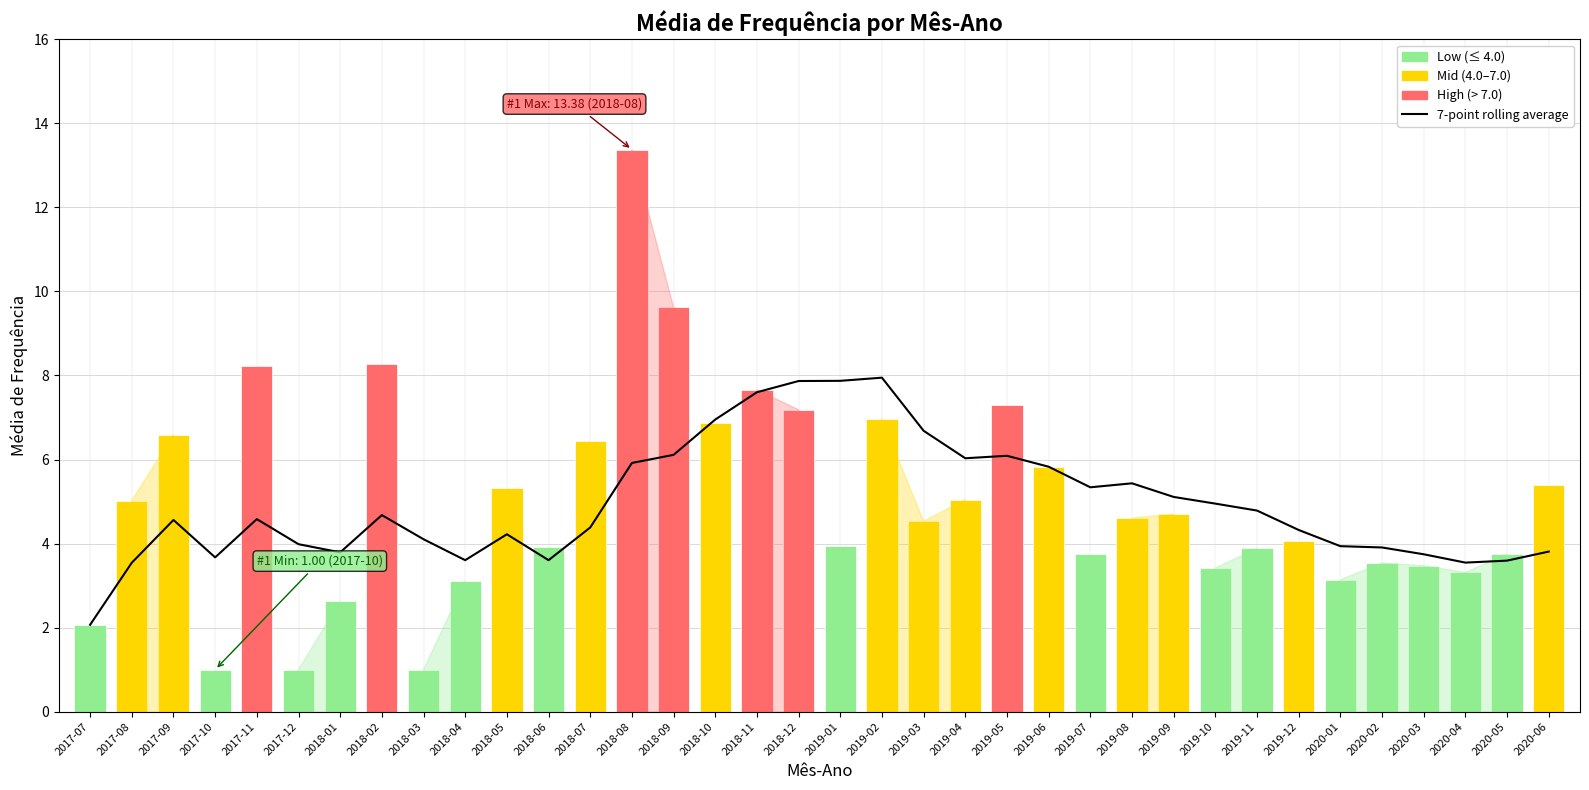

True or false: 7-point rolling average has a value of 3.7 at 2017-10.

True